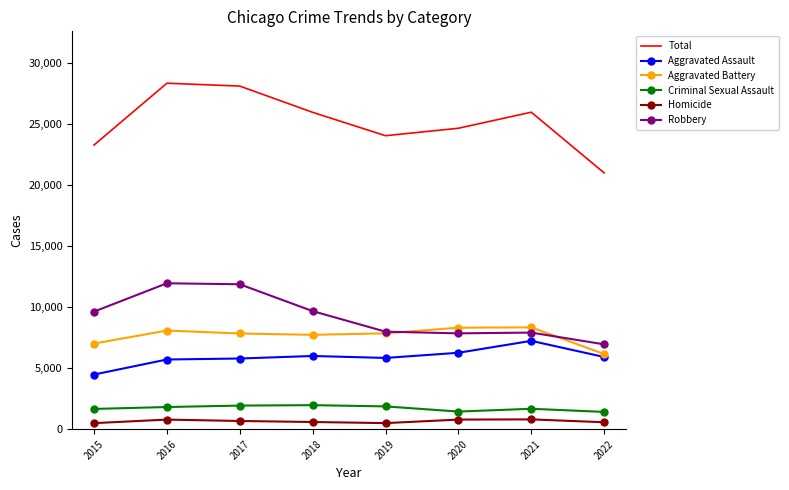

Between 2016 and 2022, which series saw the biggest shift?

Total